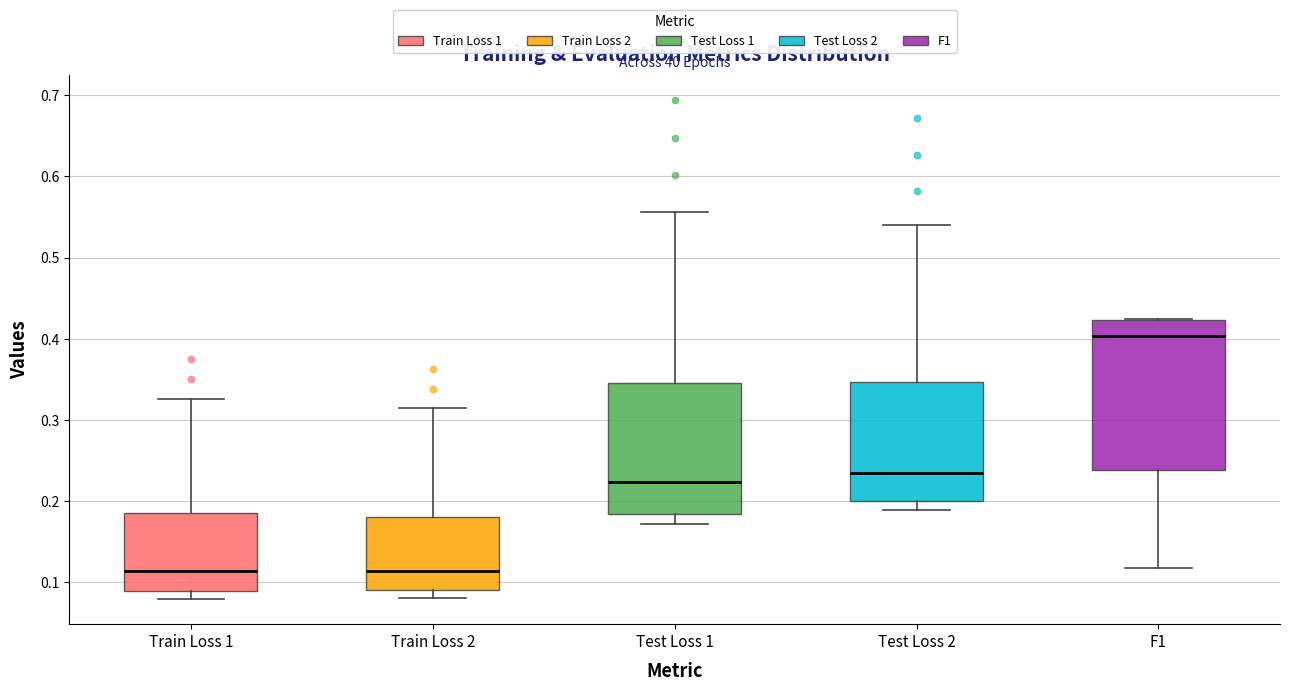

Reading left to right, read every box against the y-axis: the position of its median line, the range the box covers, and the ends of its whiskers. The values are not printed on the chart, so give them approximately, as read against the axis.

Train Loss 1: median 0.11, box 0.09 to 0.19, whiskers 0.08 to 0.33
Train Loss 2: median 0.11, box 0.09 to 0.18, whiskers 0.08 to 0.31
Test Loss 1: median 0.22, box 0.18 to 0.35, whiskers 0.17 to 0.56
Test Loss 2: median 0.23, box 0.20 to 0.35, whiskers 0.19 to 0.54
F1: median 0.40, box 0.24 to 0.42, whiskers 0.12 to 0.42